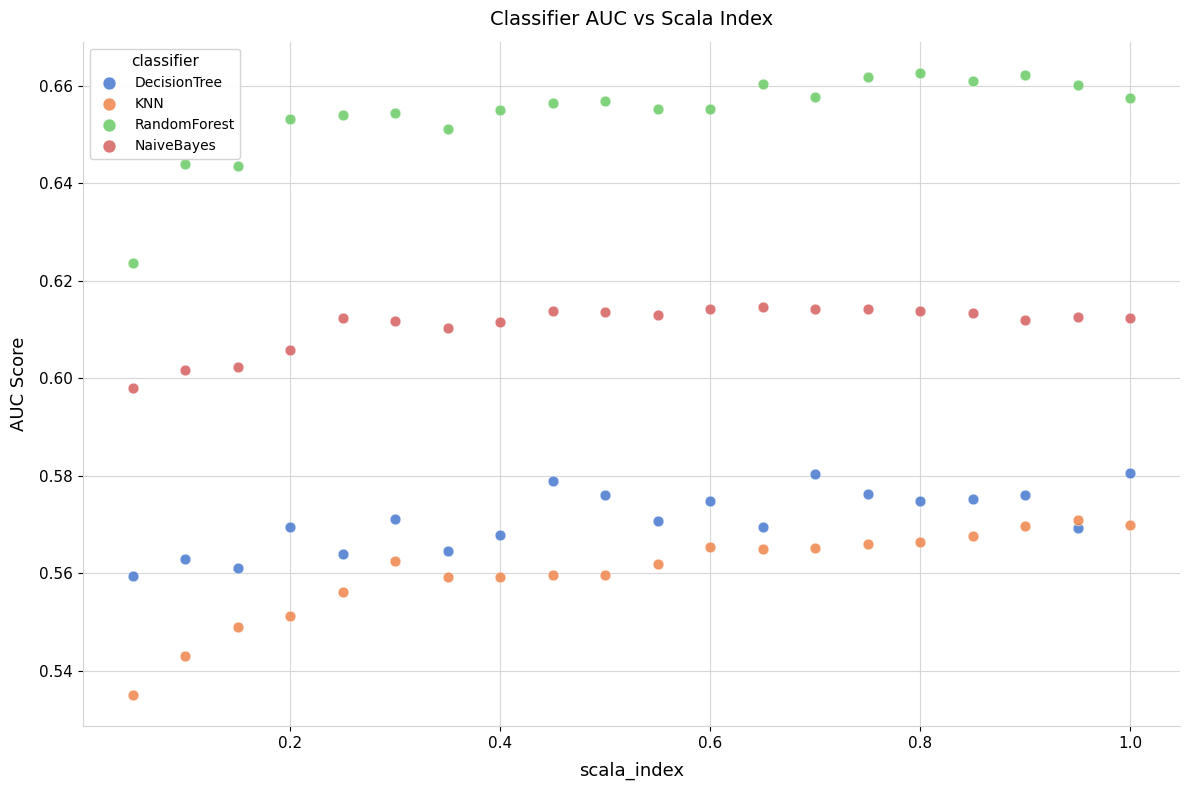

Which series contains the lowest Y value?

KNN